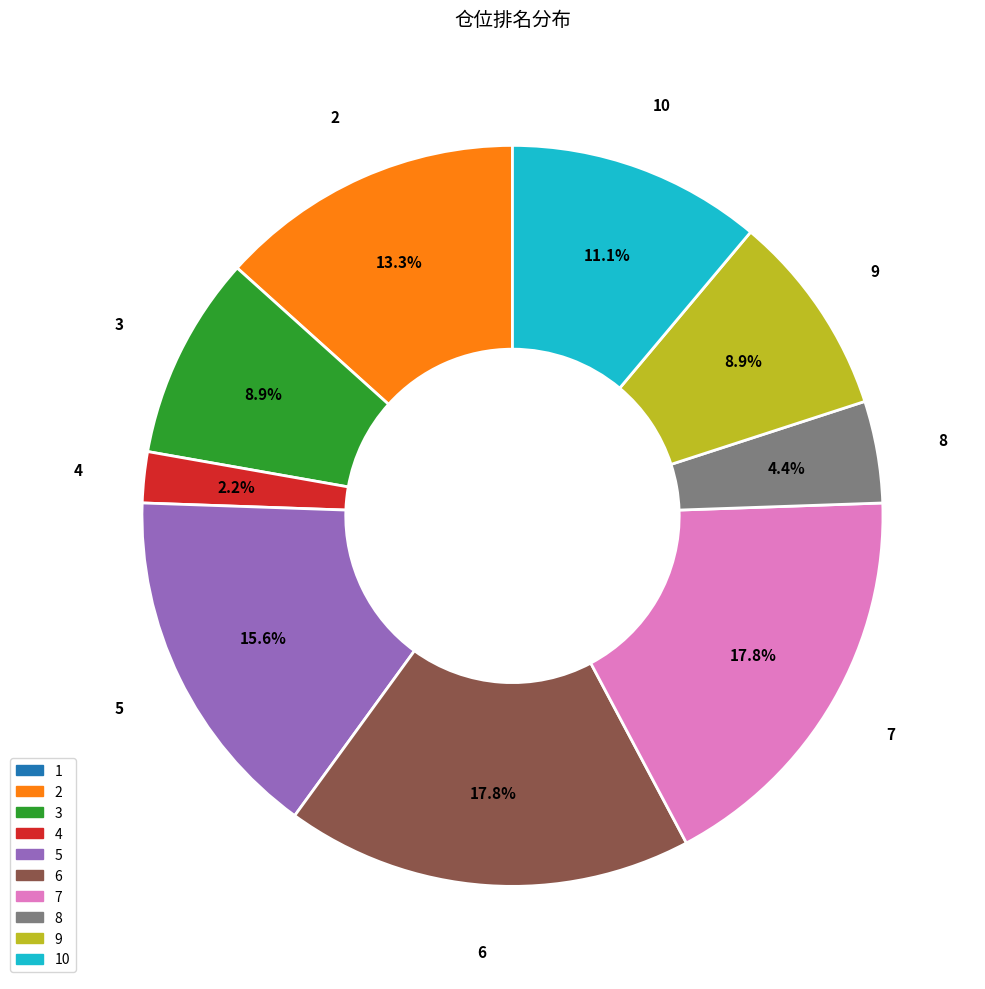

Does any single category account for the majority?

No